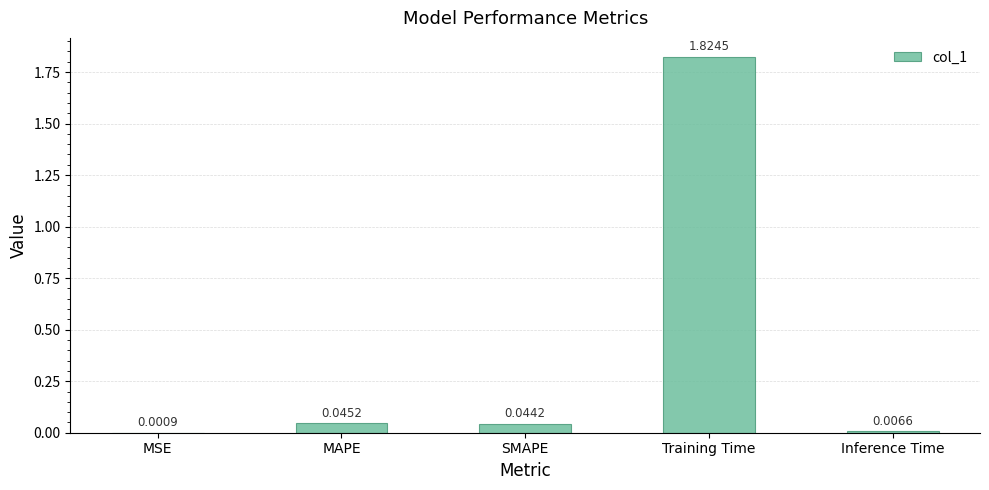

Which has a higher value, MSE or MAPE?

MAPE